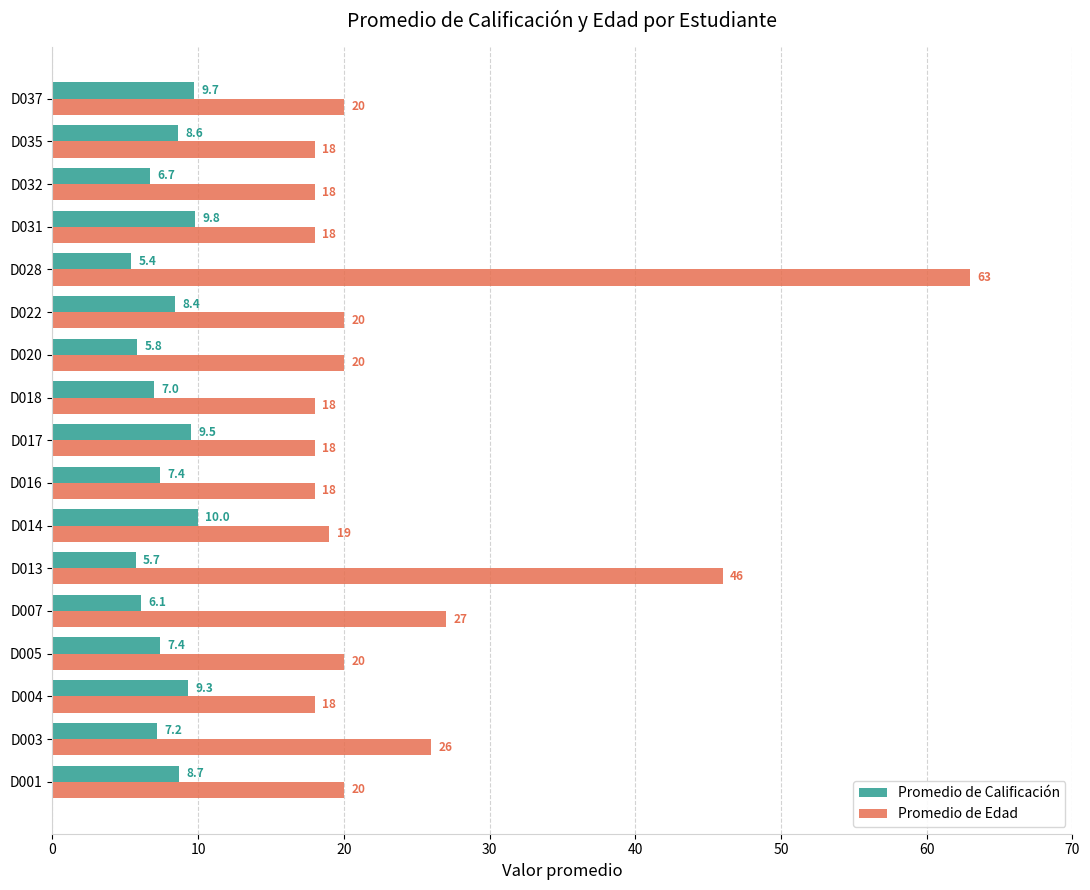

At which label is Promedio de Edad closest to 40?

D013